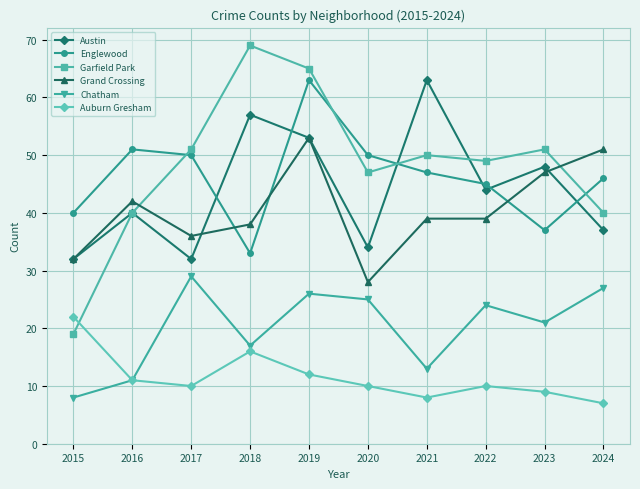

At which label does Chatham reach its minimum?

2015